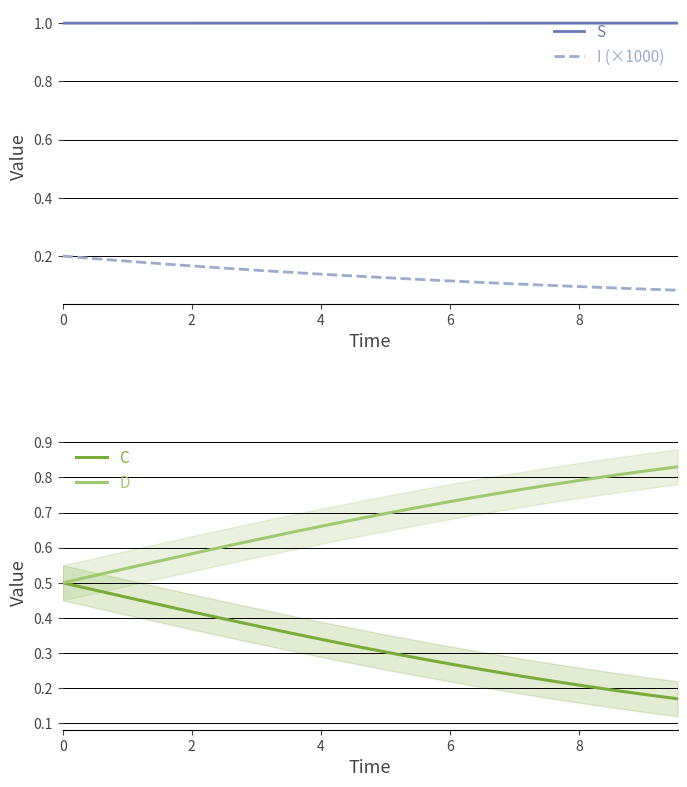

Which series has the largest range (max minus min)?

C